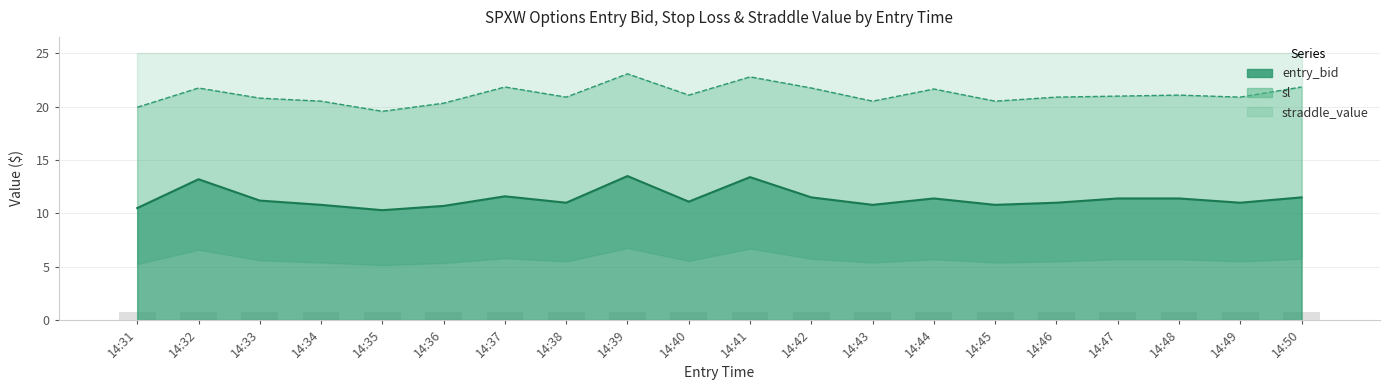

What is the difference between the maximum and second lowest values in the sl series?

3.1